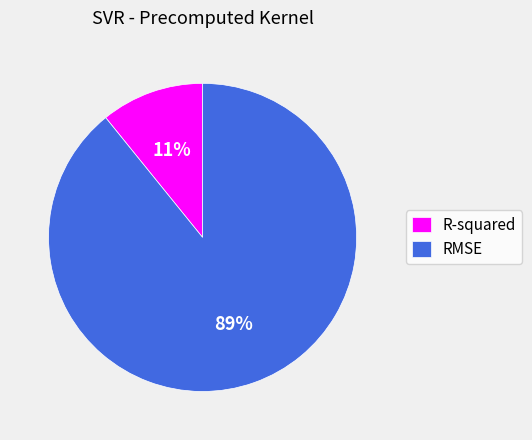

Count the number of slices in the pie.

2